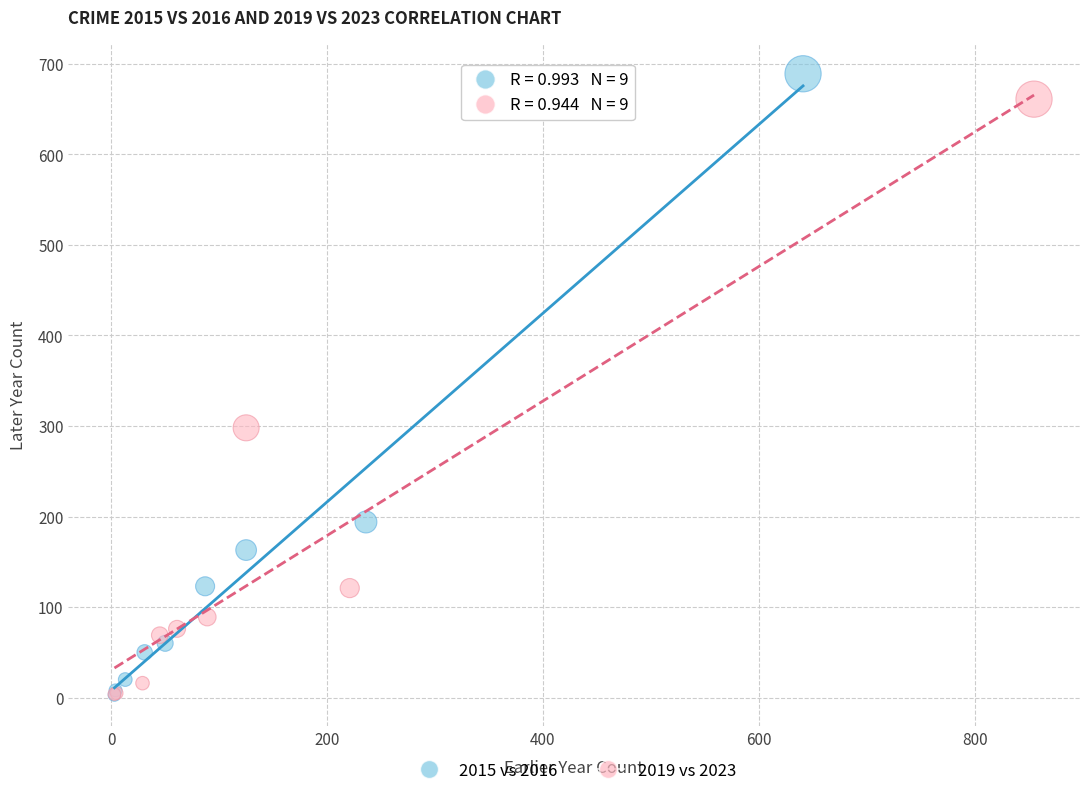

What are all the series names shown in the legend?

2015 vs 2016, 2019 vs 2023